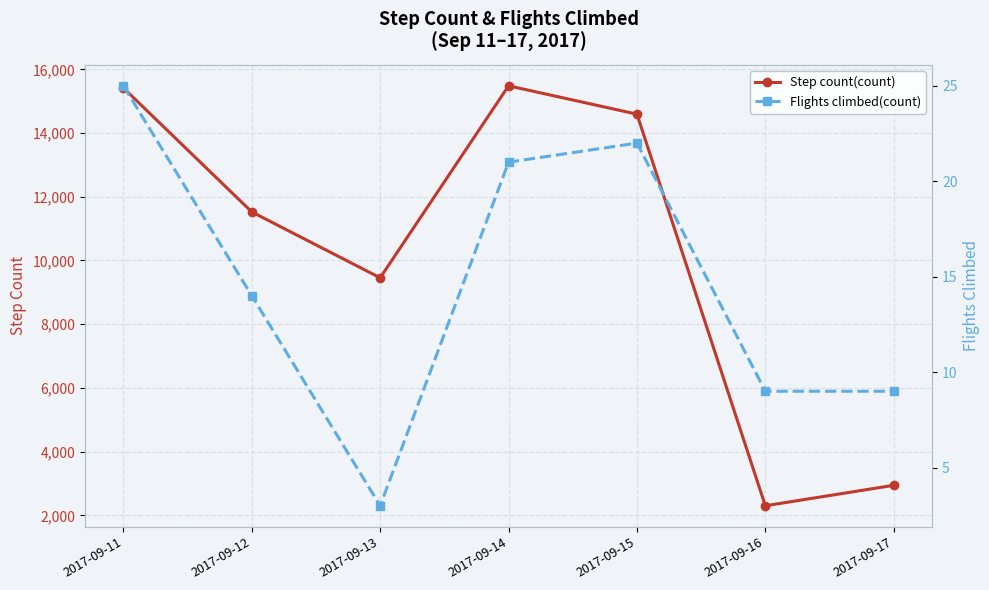

Where does the Step count(count) series first go above 11523?

2017-09-11